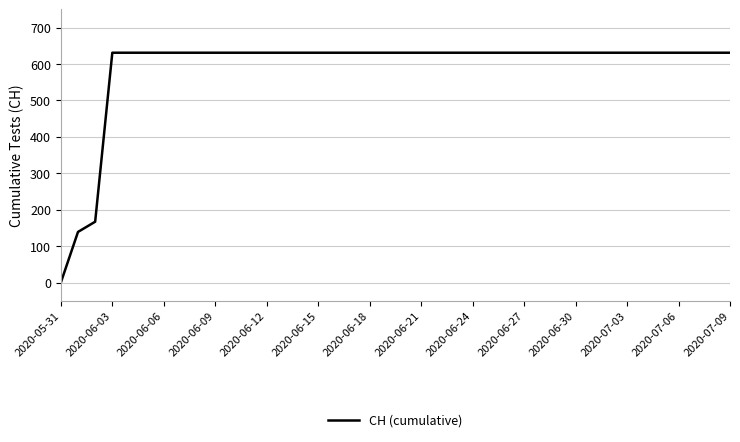

What is the maximum value shown in the chart?

631